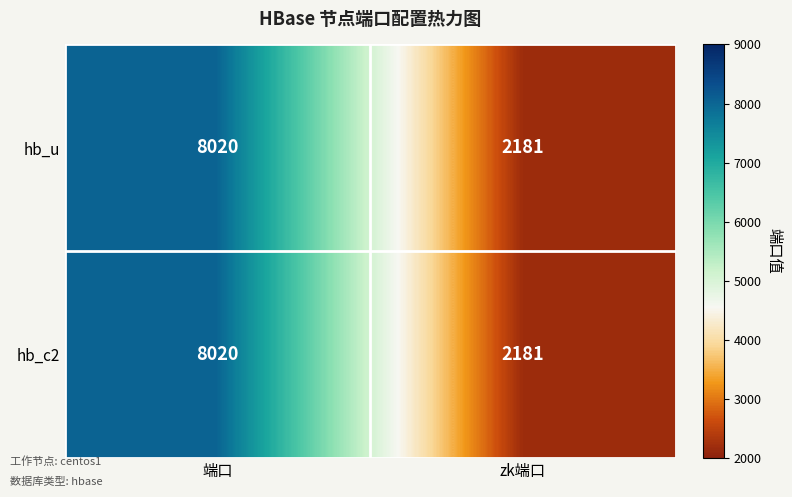

Is it true that hb_c2 equals 2682 at 端口?

False